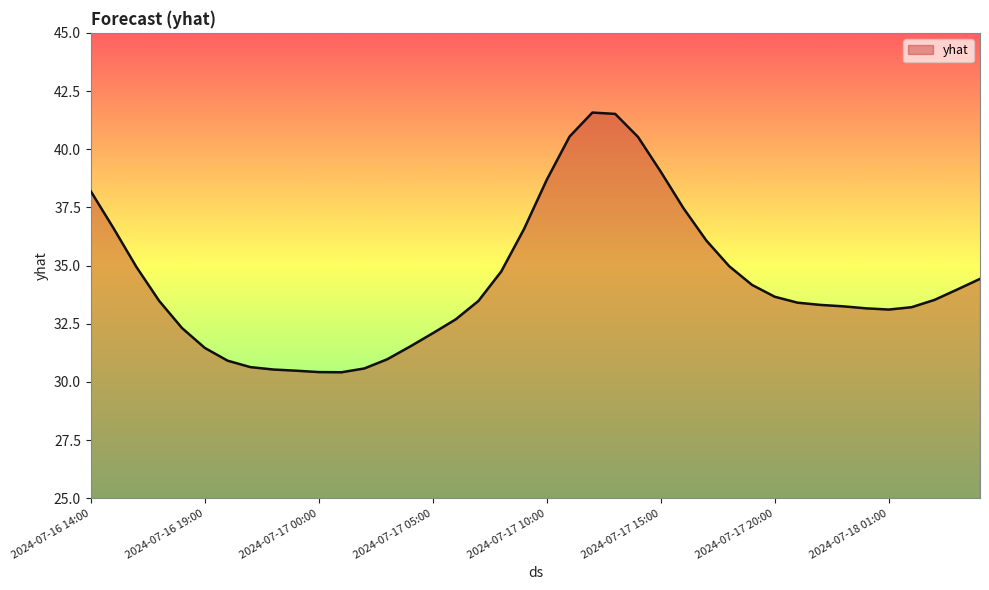

What is the difference between the maximum and minimum values?

11.2